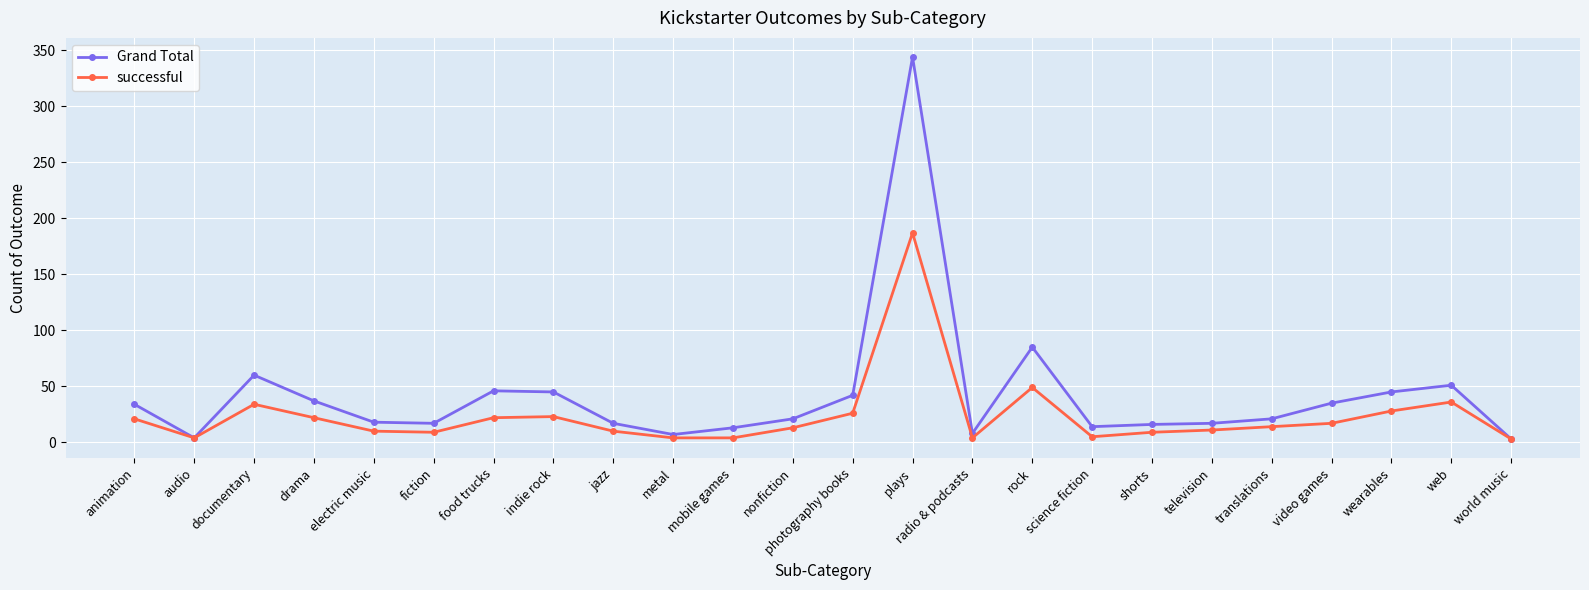

Which series has the largest range (max minus min)?

Grand Total